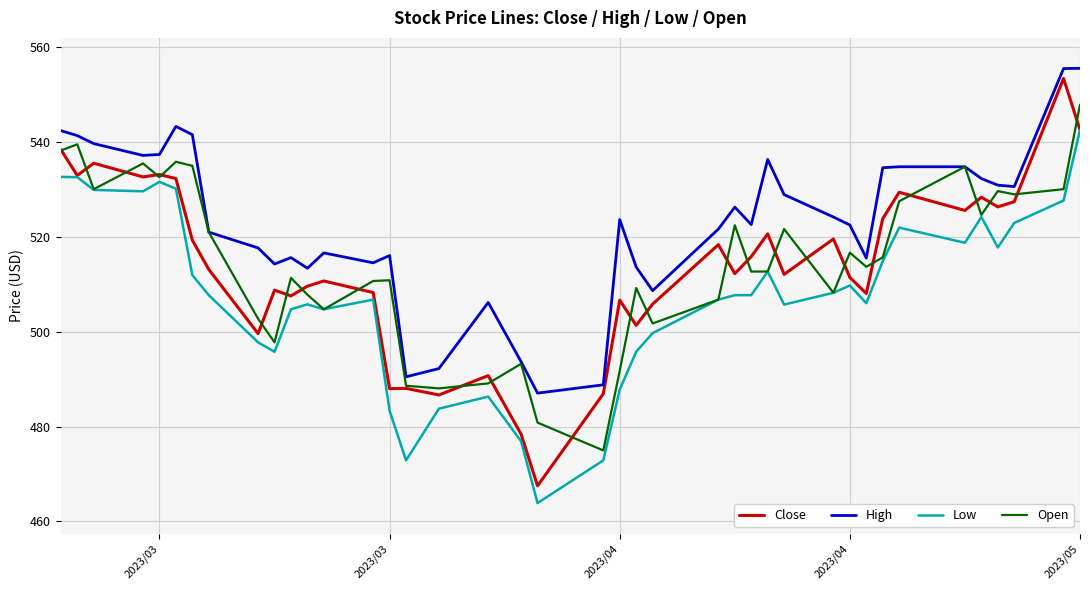

What is the maximum value for Close?

553.4